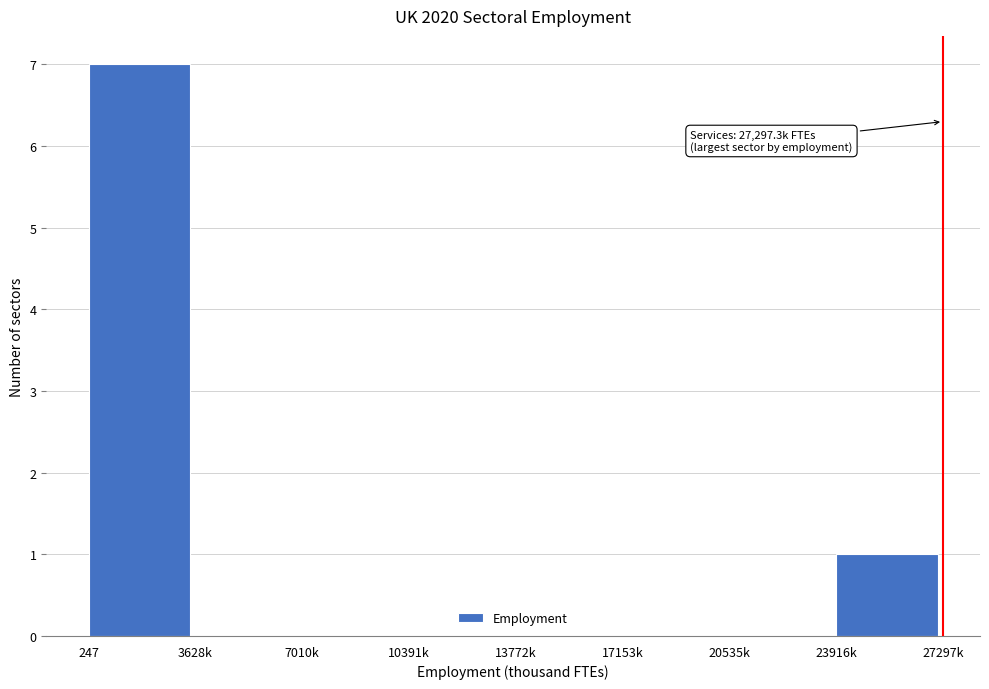

Reading left to right, list all the values displayed in this chart.

247=7	3628k=0	7010k=0	10391k=0	13772k=0	17153k=0	20535k=0	23916k=1